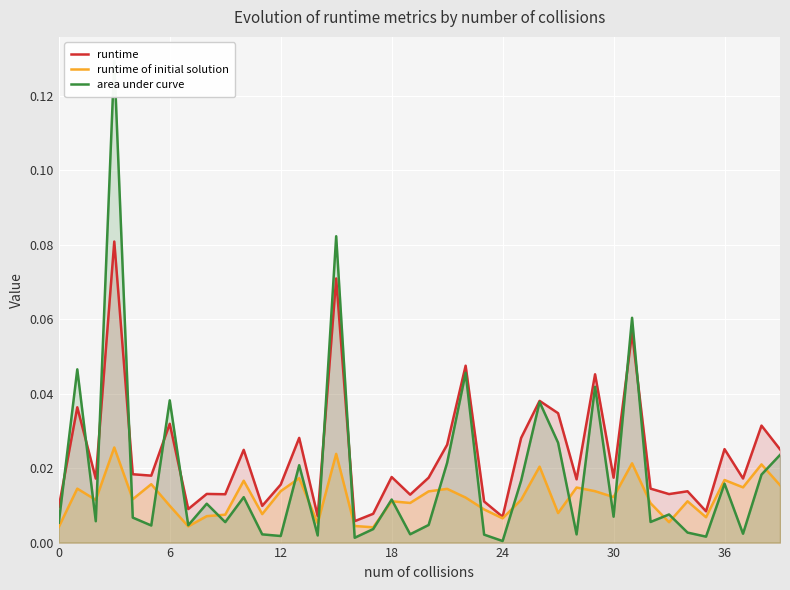

Is it true that runtime of initial solution equals 0.0 at 21?

False